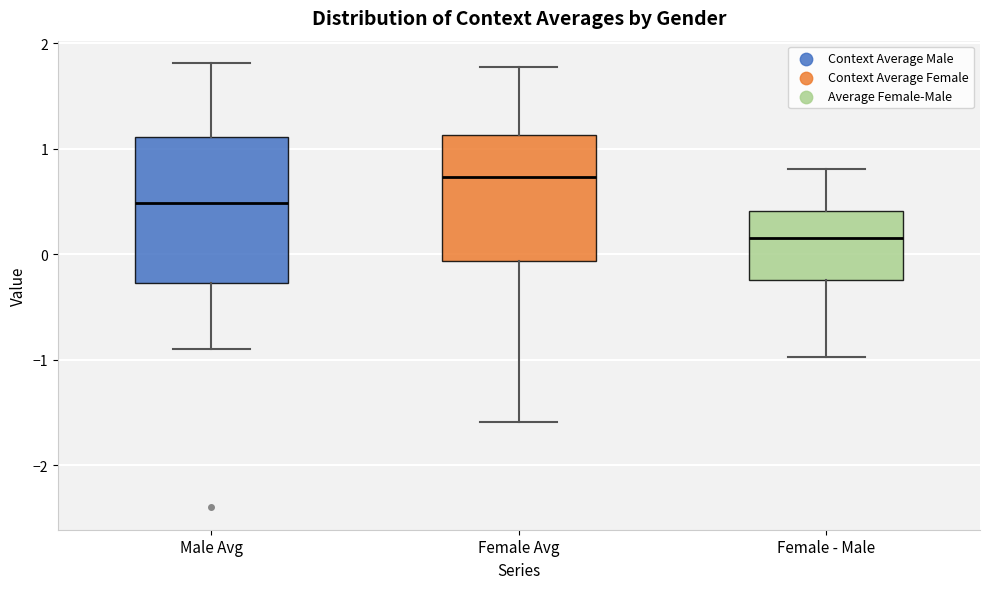

Reading left to right, read every box against the y-axis: the position of its median line, the range the box covers, and the ends of its whiskers. The values are not printed on the chart, so give them approximately, as read against the axis.

Male Avg: median 0.5, box -0.3 to 1.1, whiskers -0.9 to 1.8
Female Avg: median 0.7, box -0.1 to 1.1, whiskers -1.6 to 1.8
Female - Male: median 0.2, box -0.2 to 0.4, whiskers -1.0 to 0.8